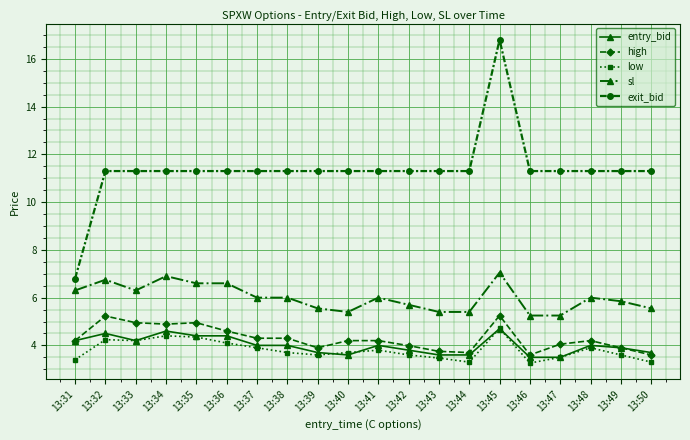

How many categories are shown in the chart?

20